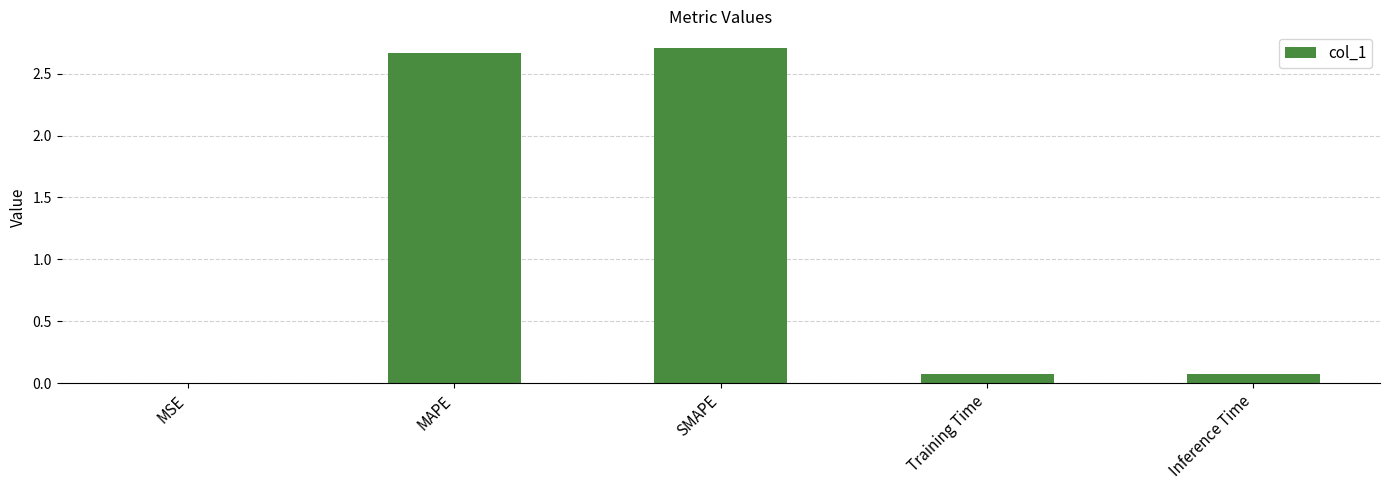

What is the change in value from MAPE to Training Time?

-2.6